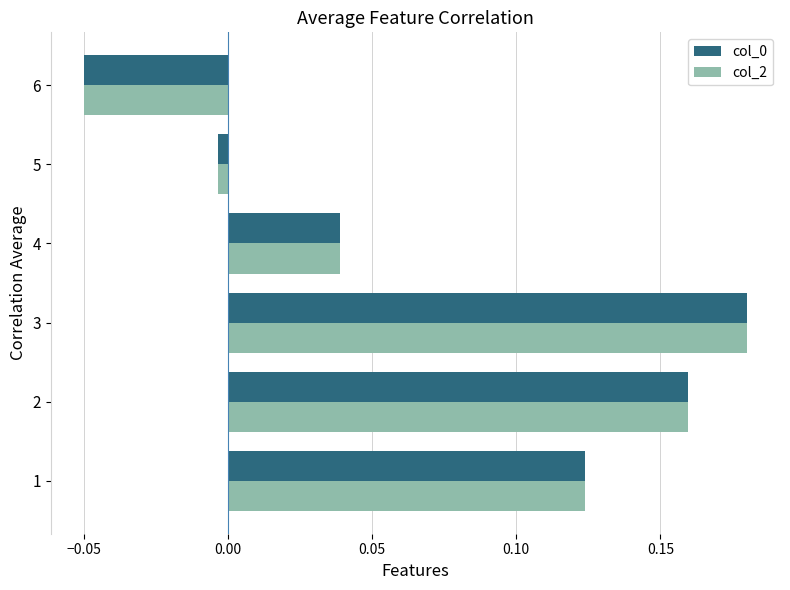

True or false: col_0 has a value of 0.3 at 3.

False